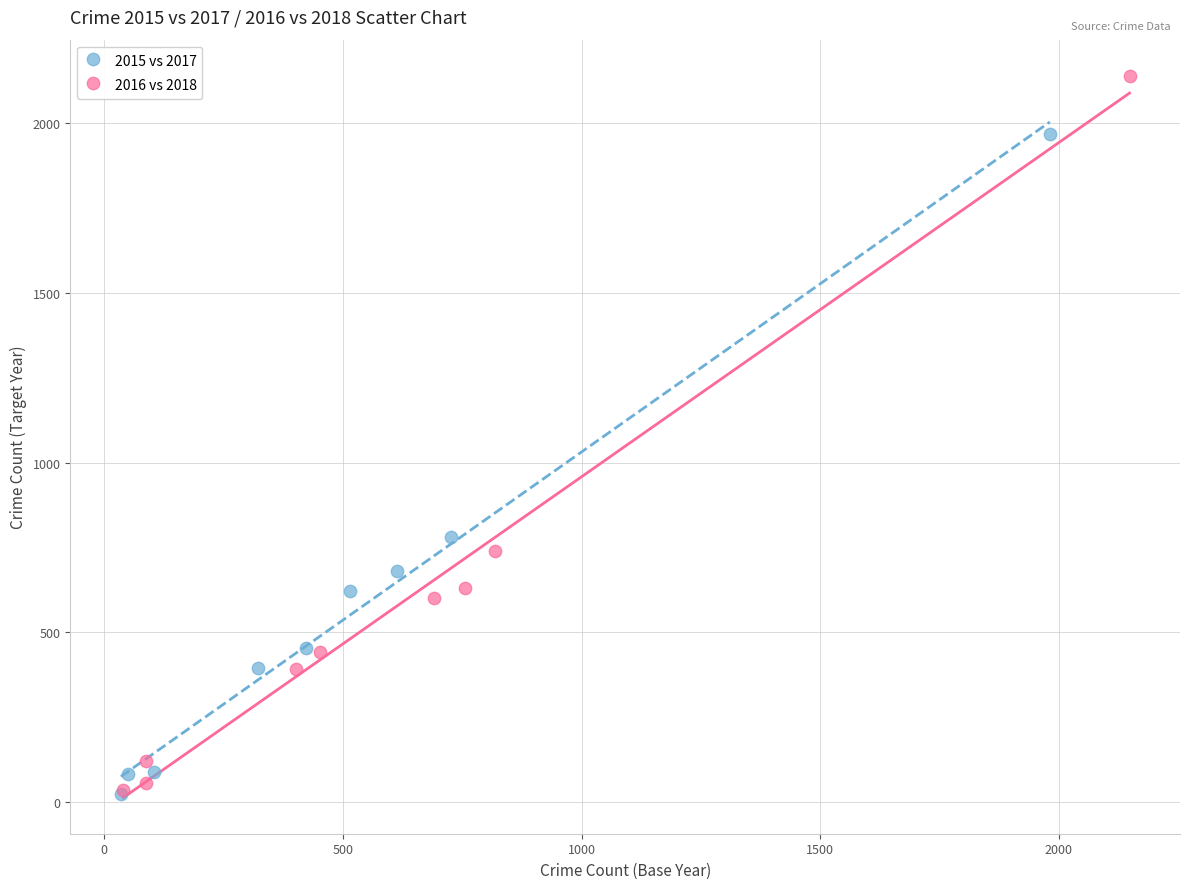

Which series contains the highest Y value?

2016 vs 2018